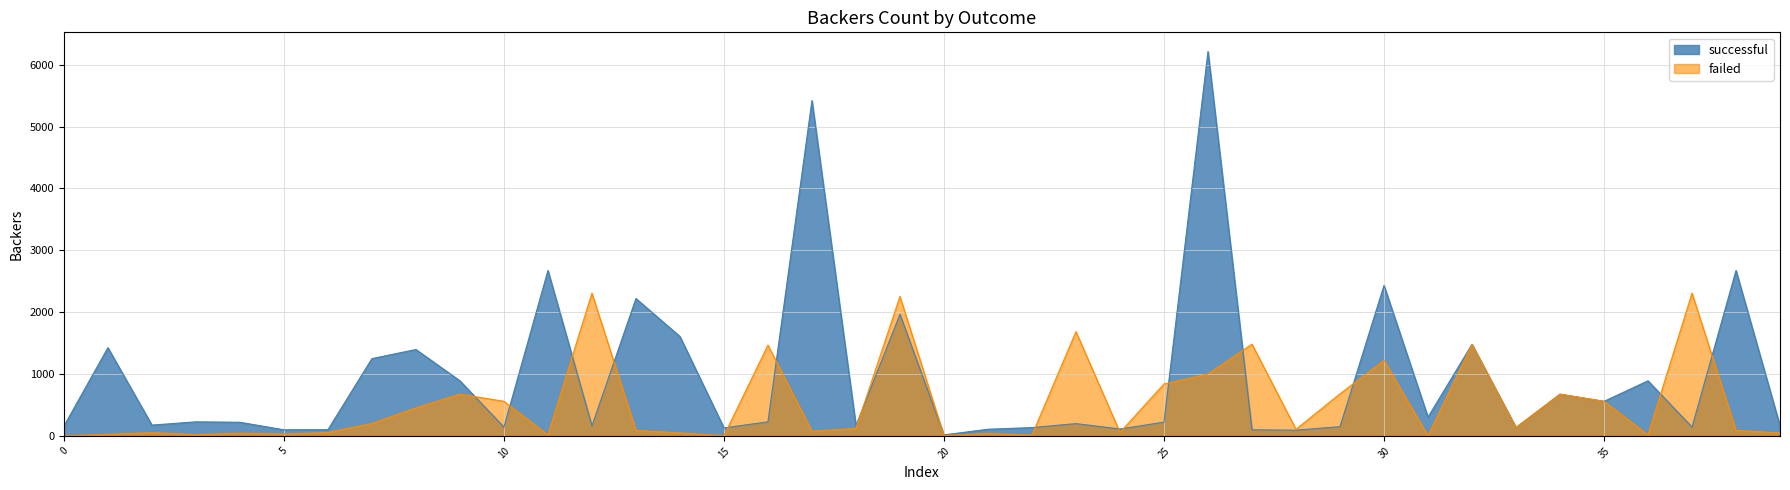

What is the greatest value displayed?

6212